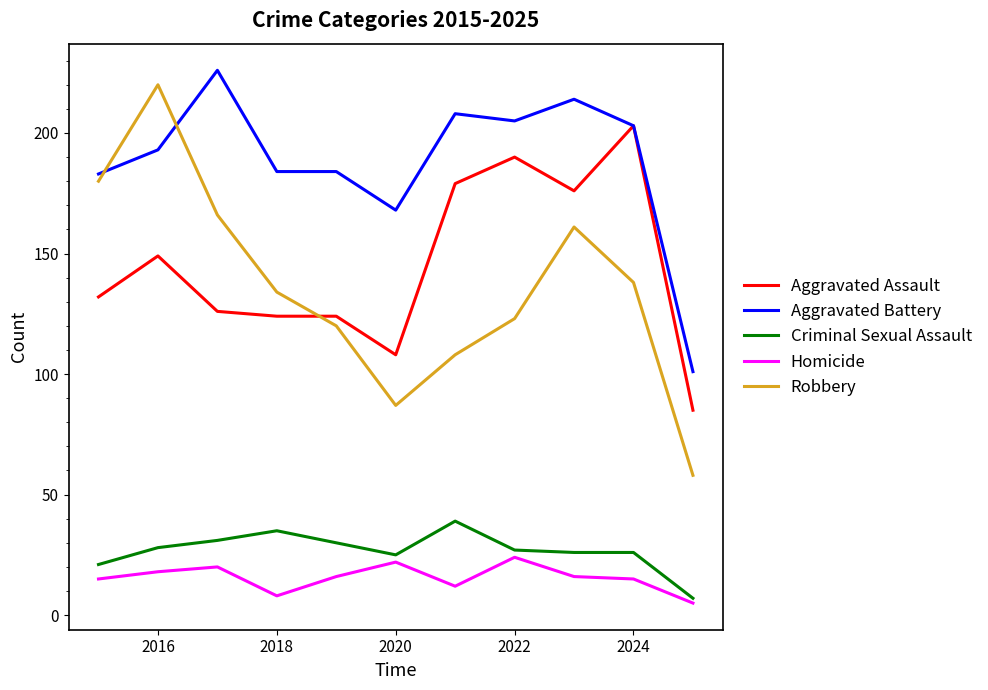

What is the highest value of the Robbery series?

220